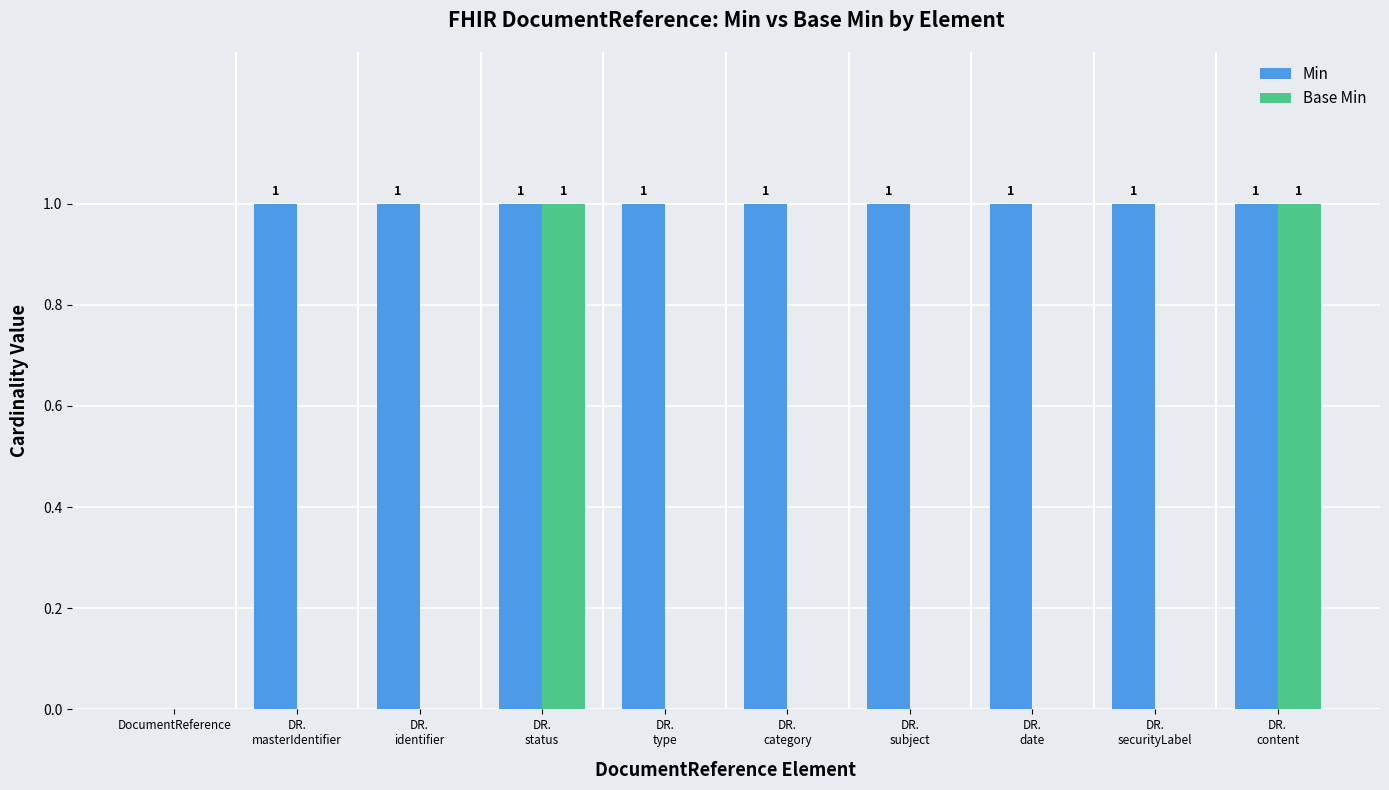

At which label is Min closest to 0?

DocumentReference